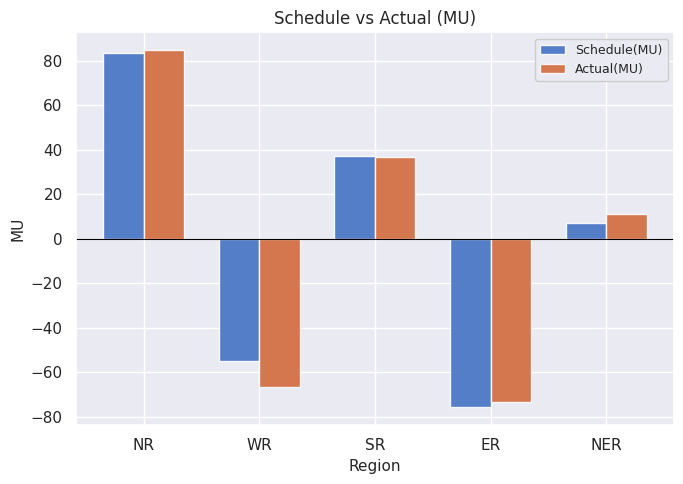

At which label does Actual(MU) first exceed 11?

NR